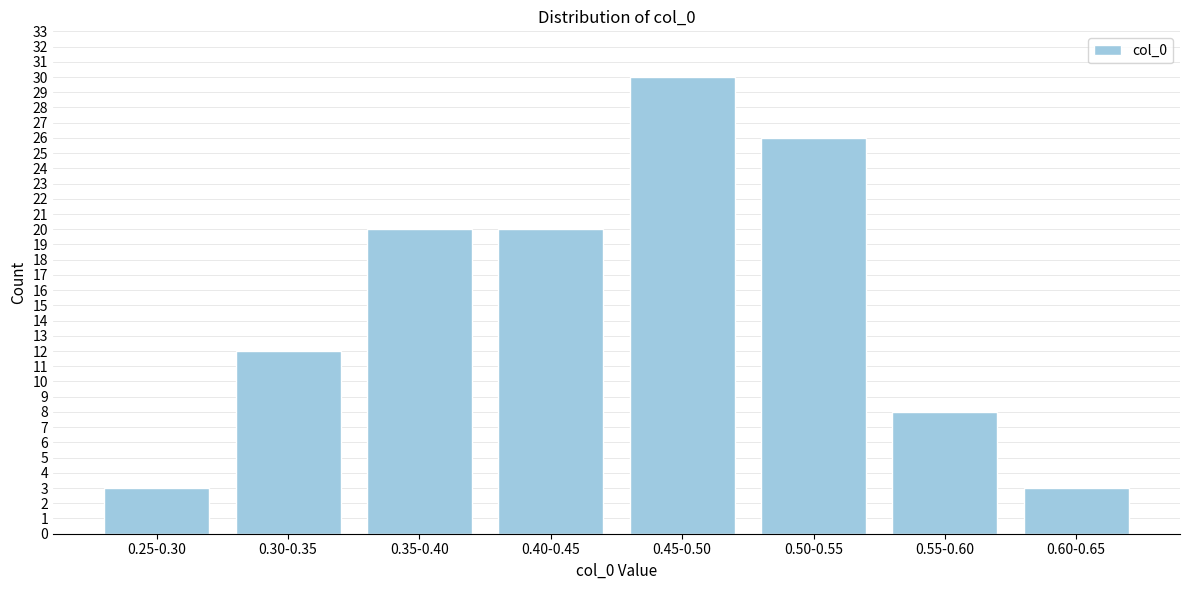

Reading left to right, transcribe all the data shown in this chart.

3	12	20	20	30	26	8	3